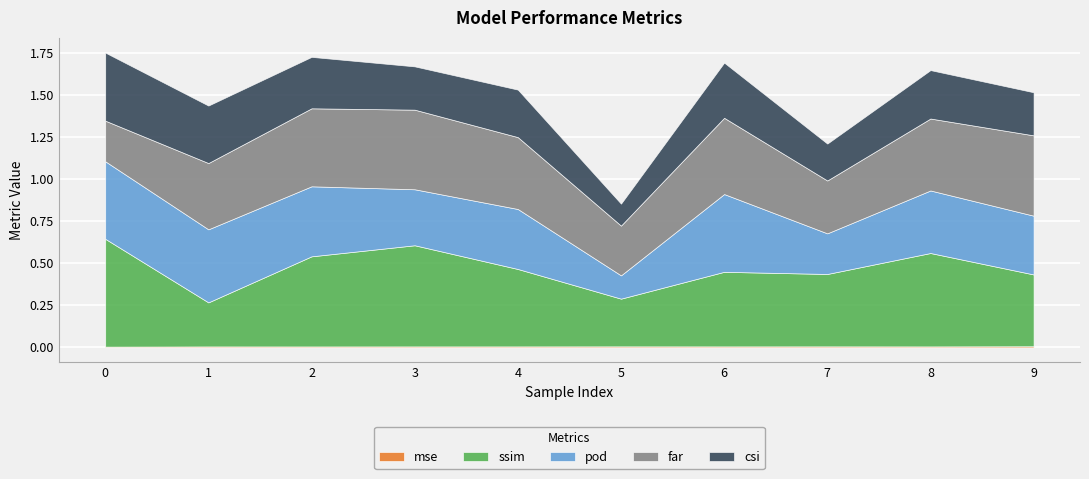

What is the total value across all series at 1?

1.4